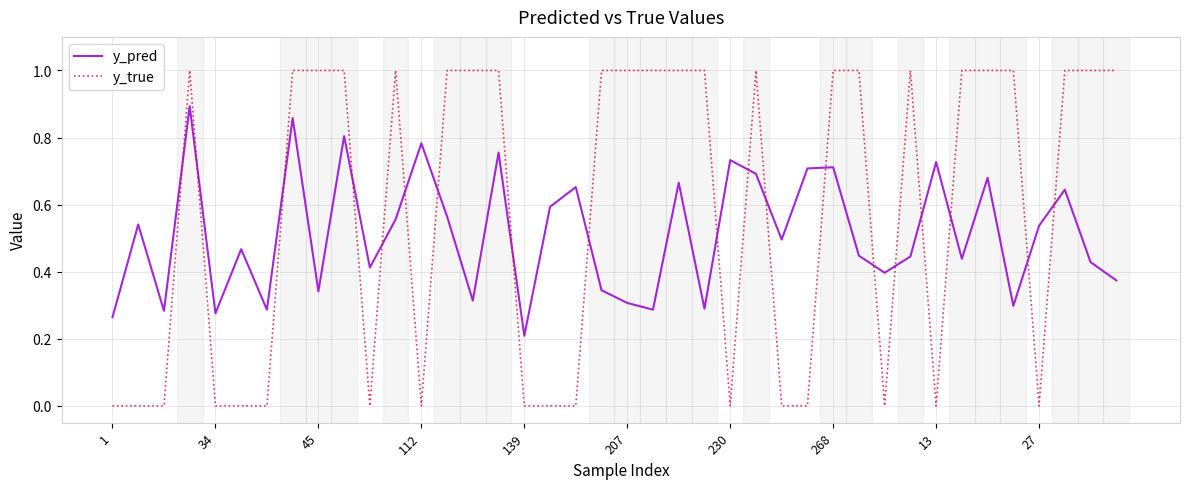

Which series has the largest range (max minus min)?

y_true